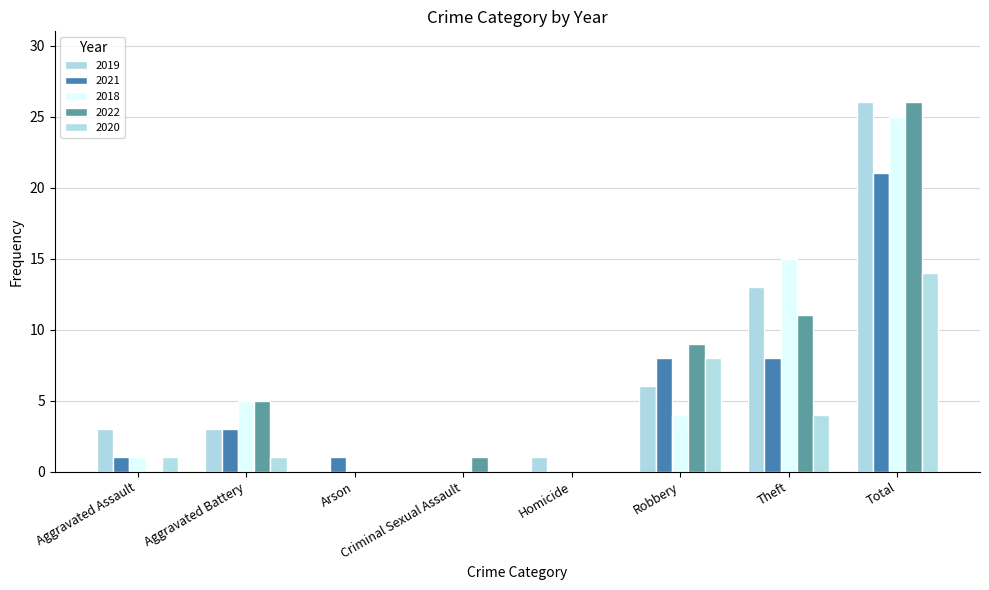

Does the chart contain stacked bars?

No